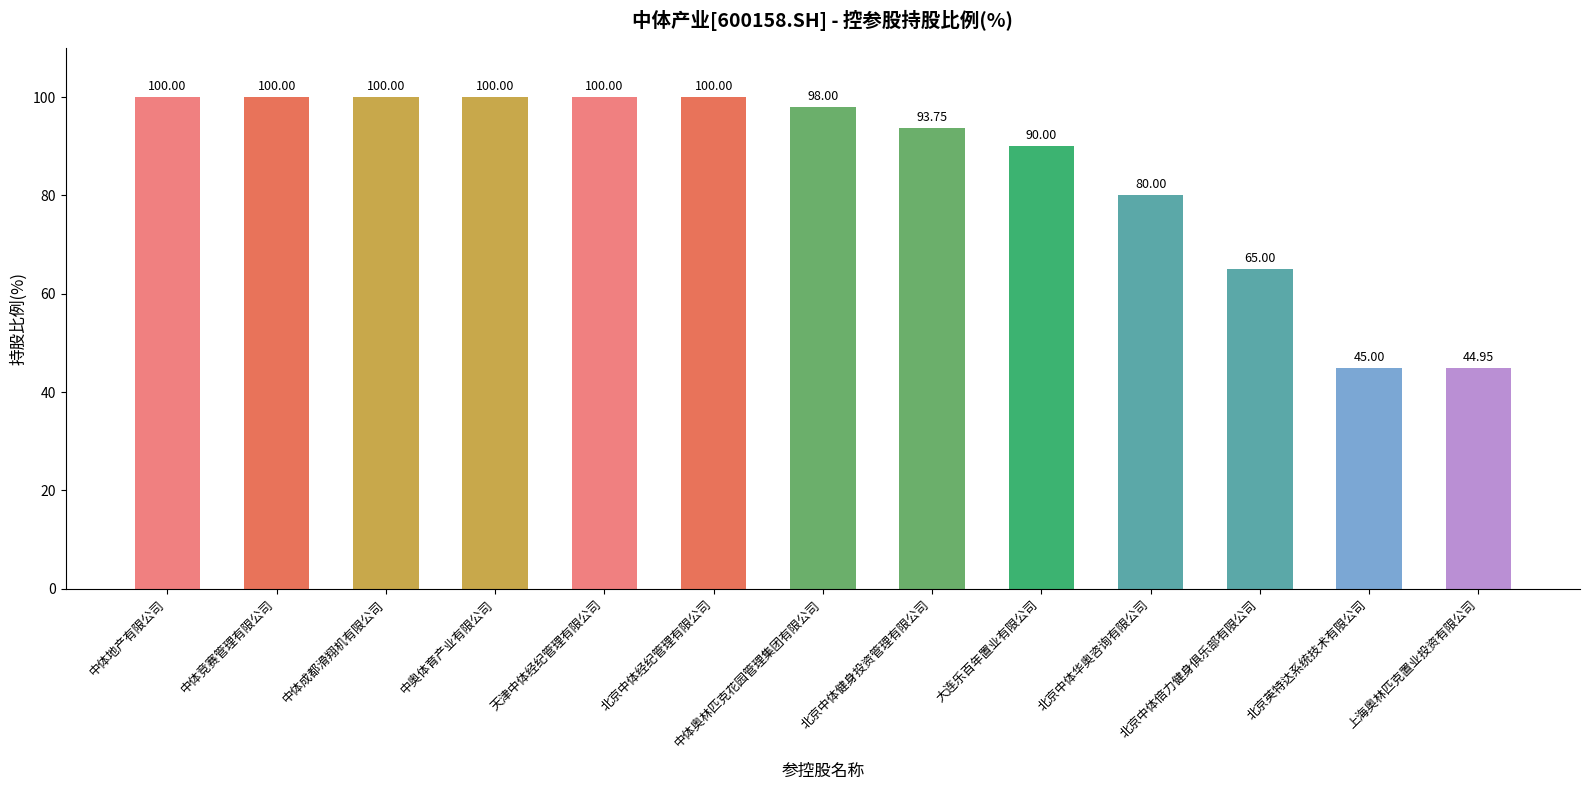

What is the change in value from 北京中体经纪管理有限公司 to 北京中体倍力健身俱乐部有限公司?

-35.0